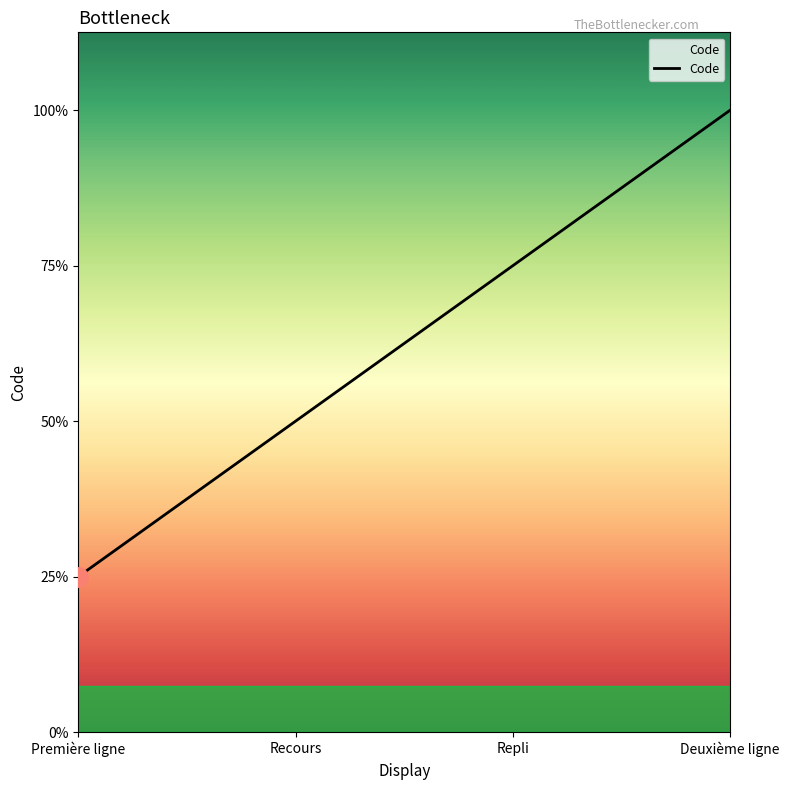

Does the chart display data point markers on the line(s)?

No